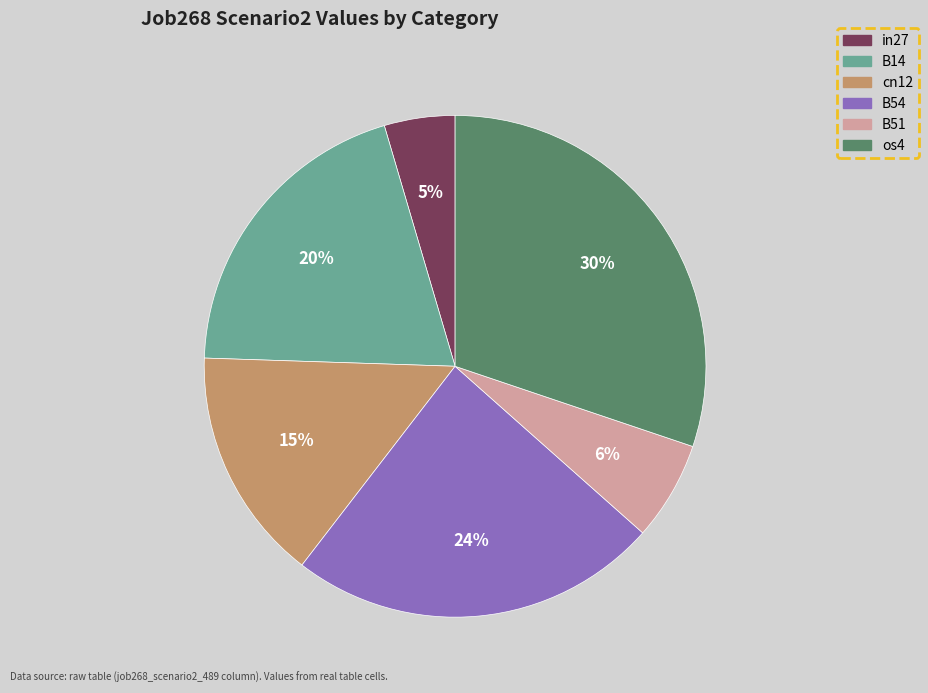

Which category has the smallest portion of the pie?

in27